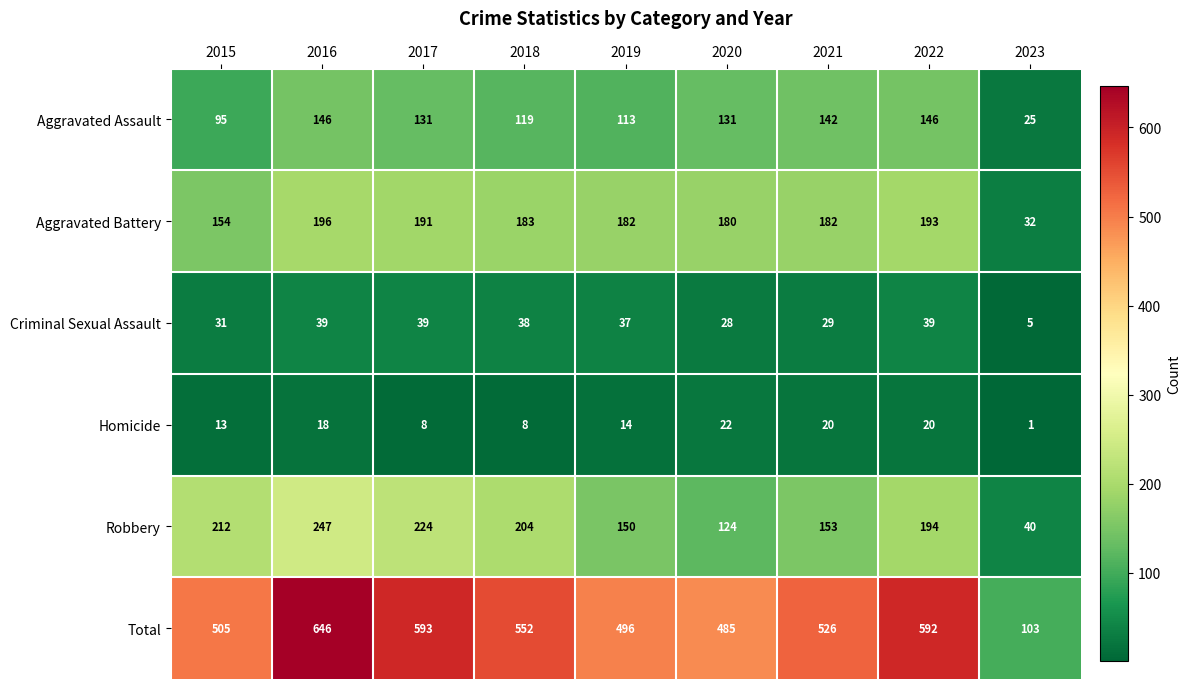

What is the difference between the Total values at 2015 and 2019?

9